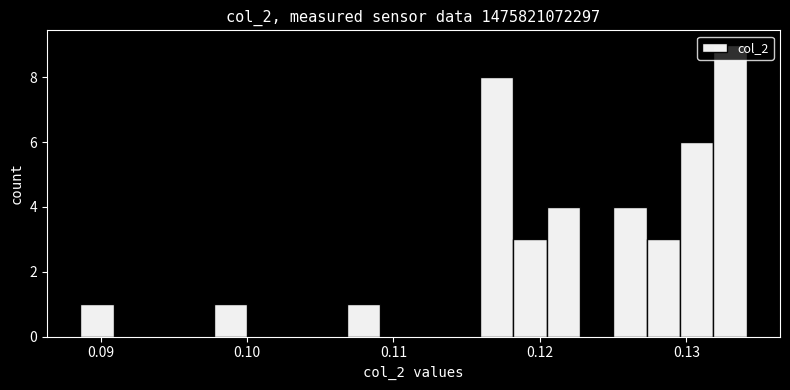

Read against the x-axis, roughly where is the centre of the tallest bar?

0.133